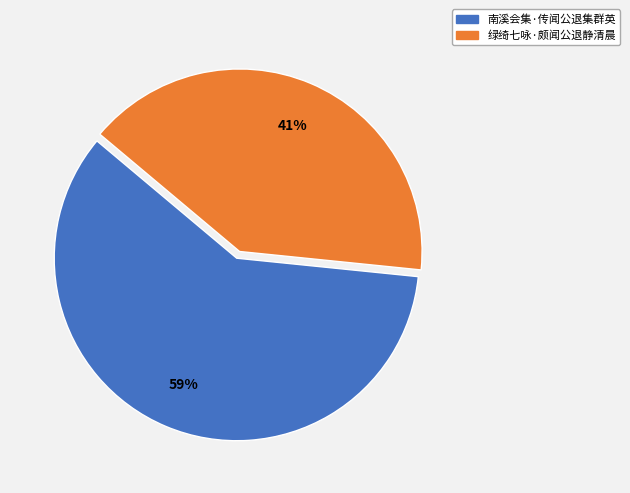

Do 绿绮七咏·颇闻公退静清晨 and 南溪会集·传闻公退集群英 together represent more than half of the pie?

Yes